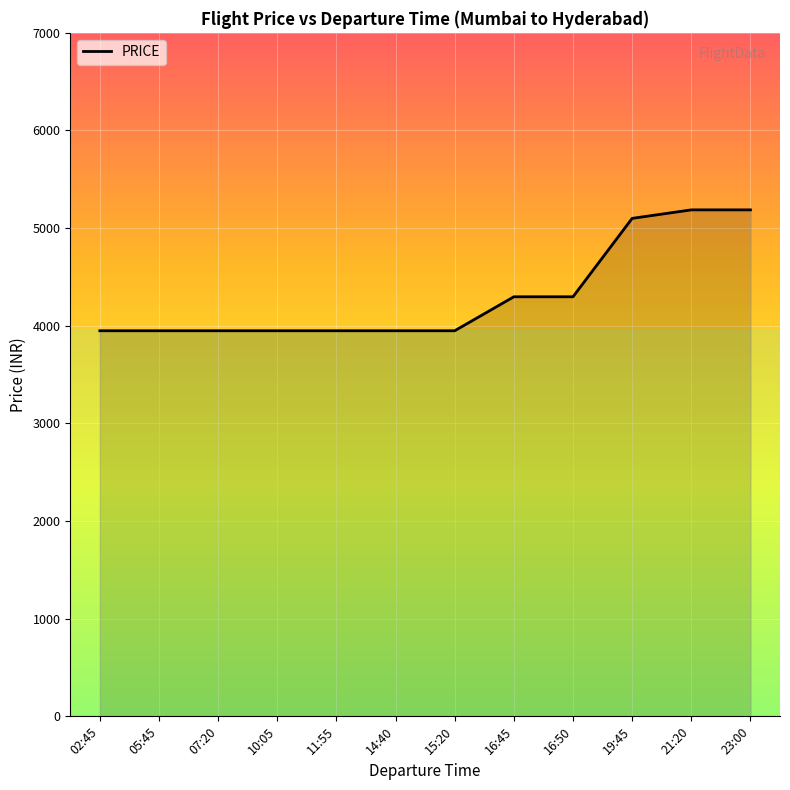

What is the sum of all values?

51711